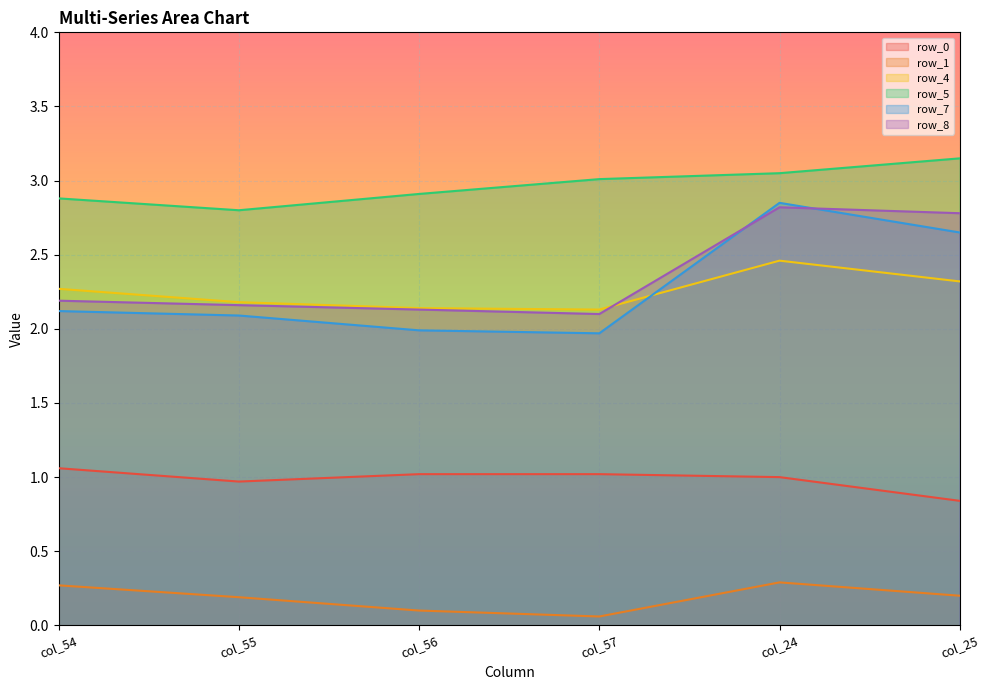

Which category has the lowest value in the row_0 series?

col_25